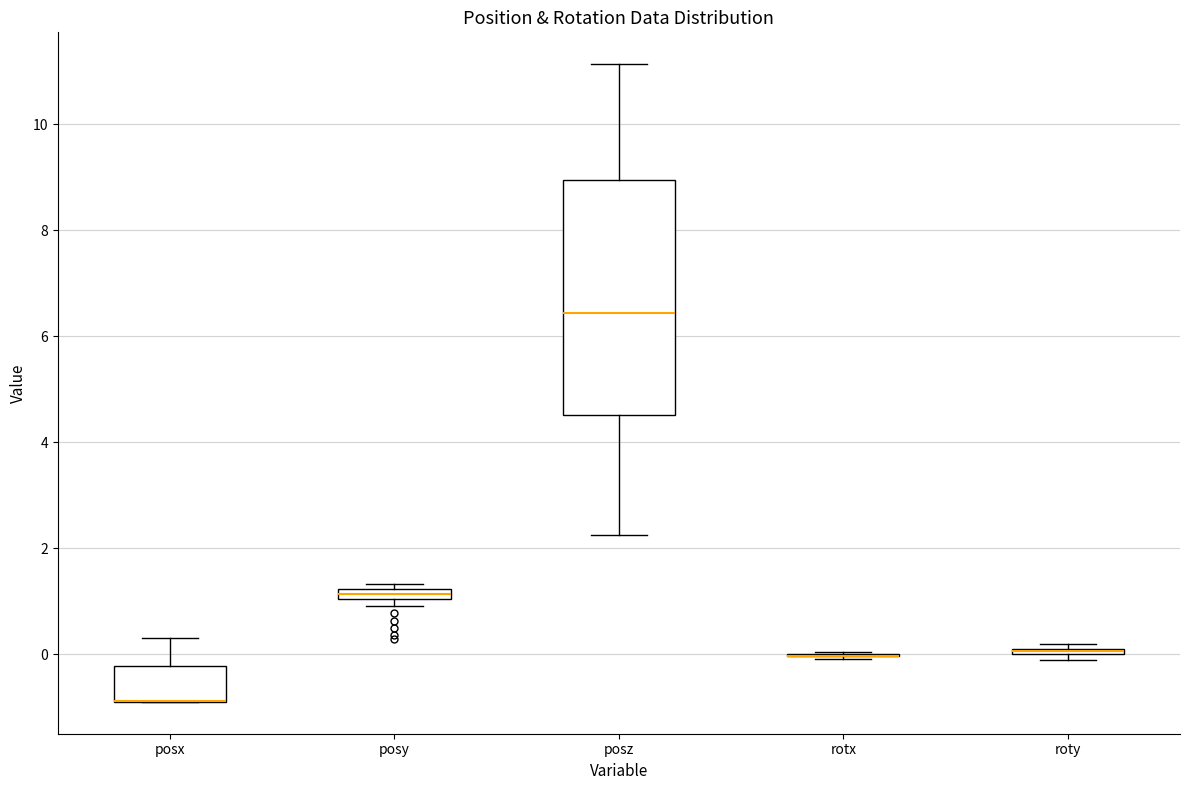

Comparing the boxes themselves (not the whiskers), which one is the tallest?

posz